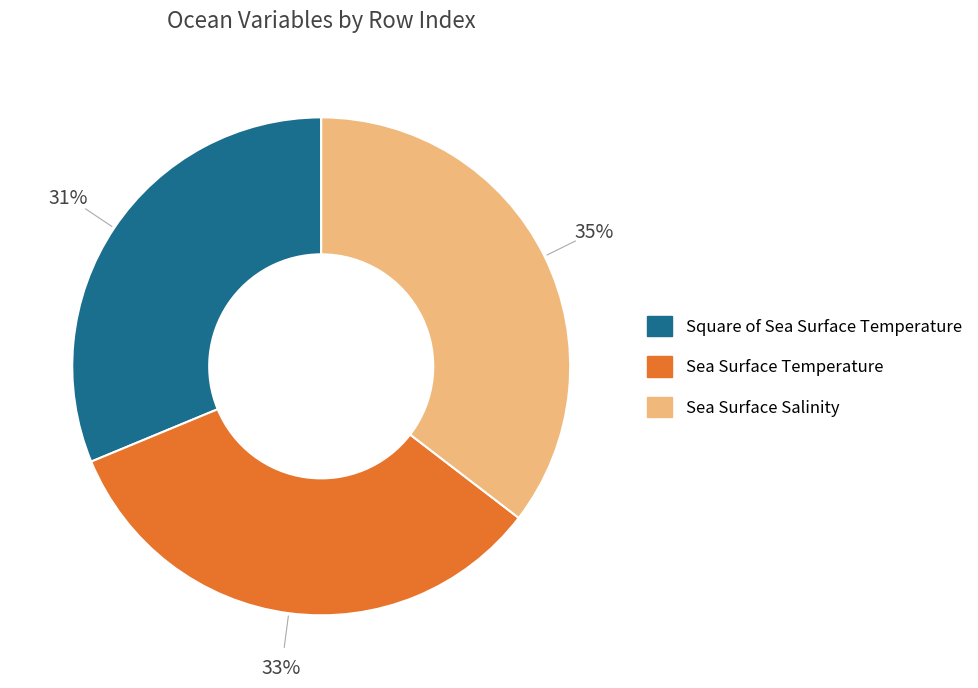

Does Sea Surface Salinity account for over 50% of the chart?

No